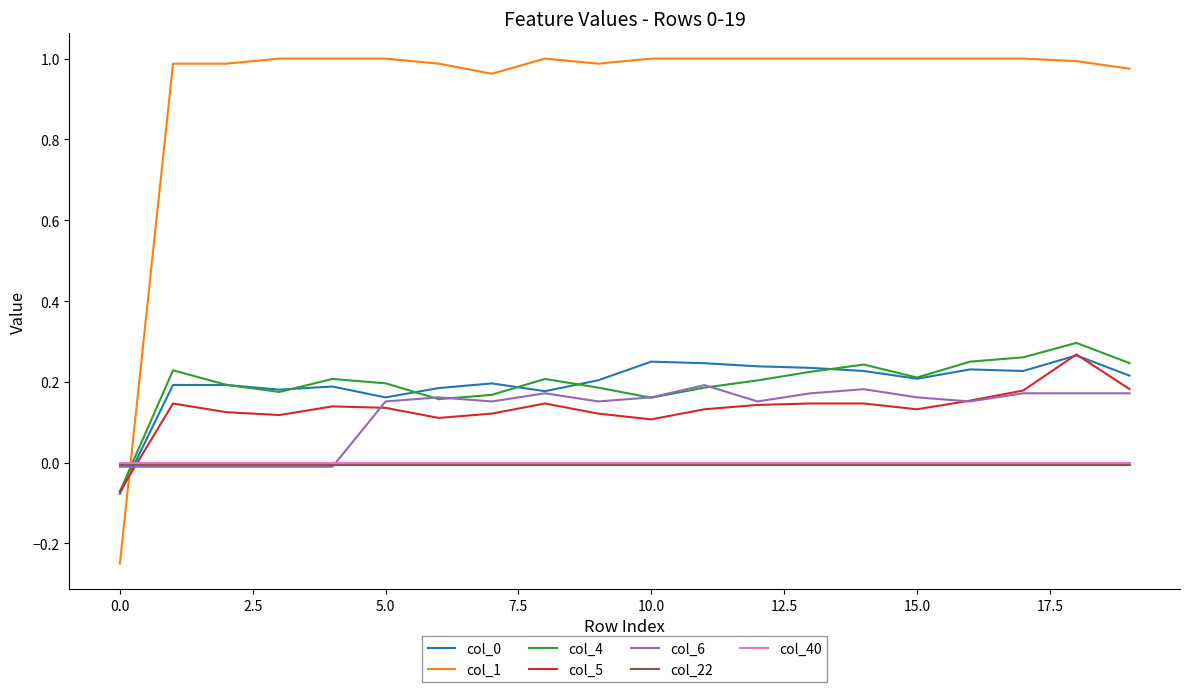

Which series has the largest total across all categories?

col_1